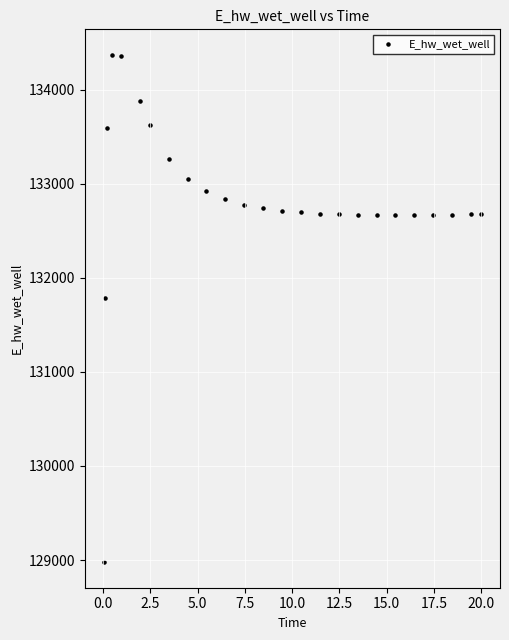

What is the range of Y values (max minus min)?

5397.2